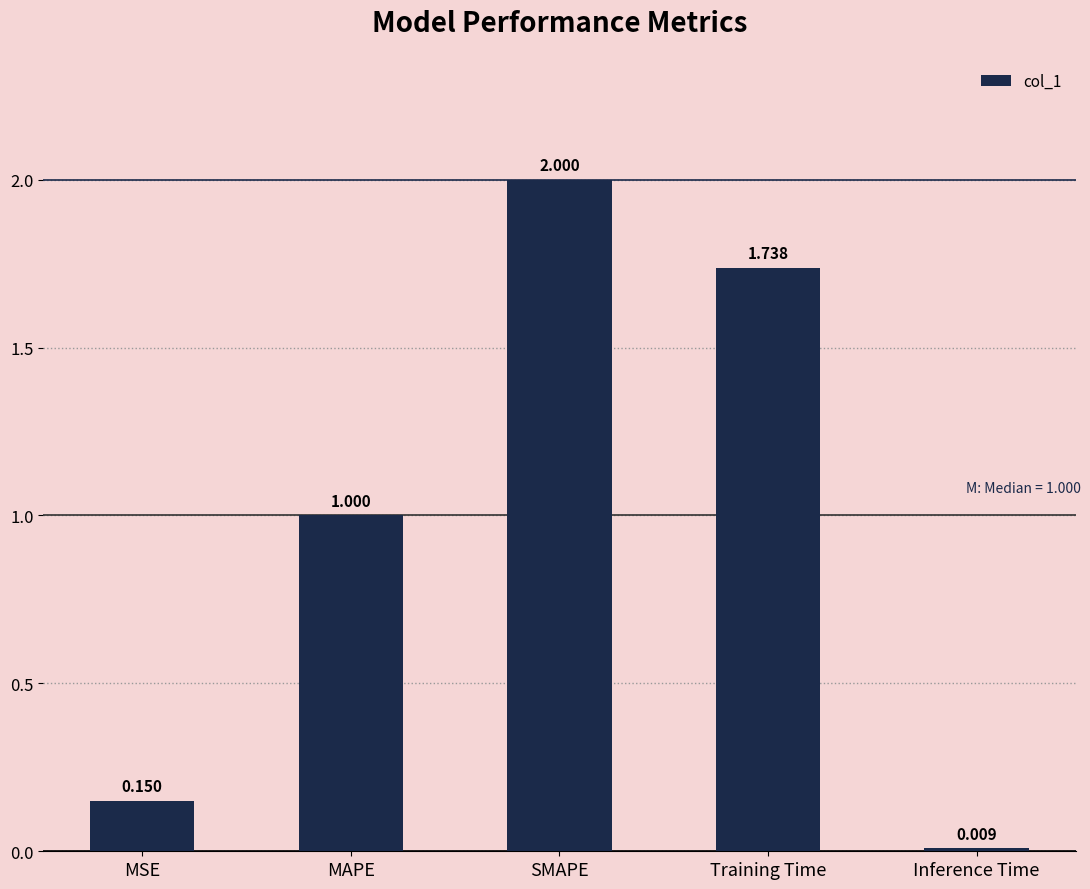

Rank the categories by value from lowest to highest.

Inference Time, MSE, MAPE, Training Time, SMAPE